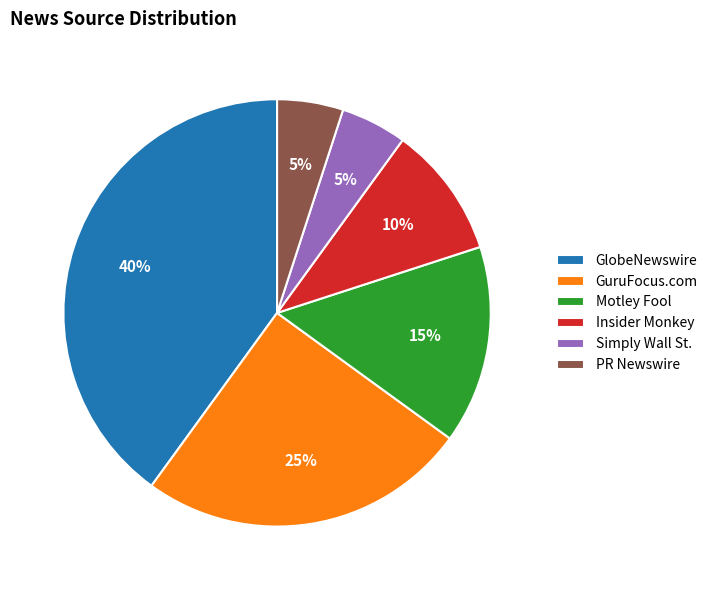

Which has a higher value, Motley Fool or GlobeNewswire?

GlobeNewswire